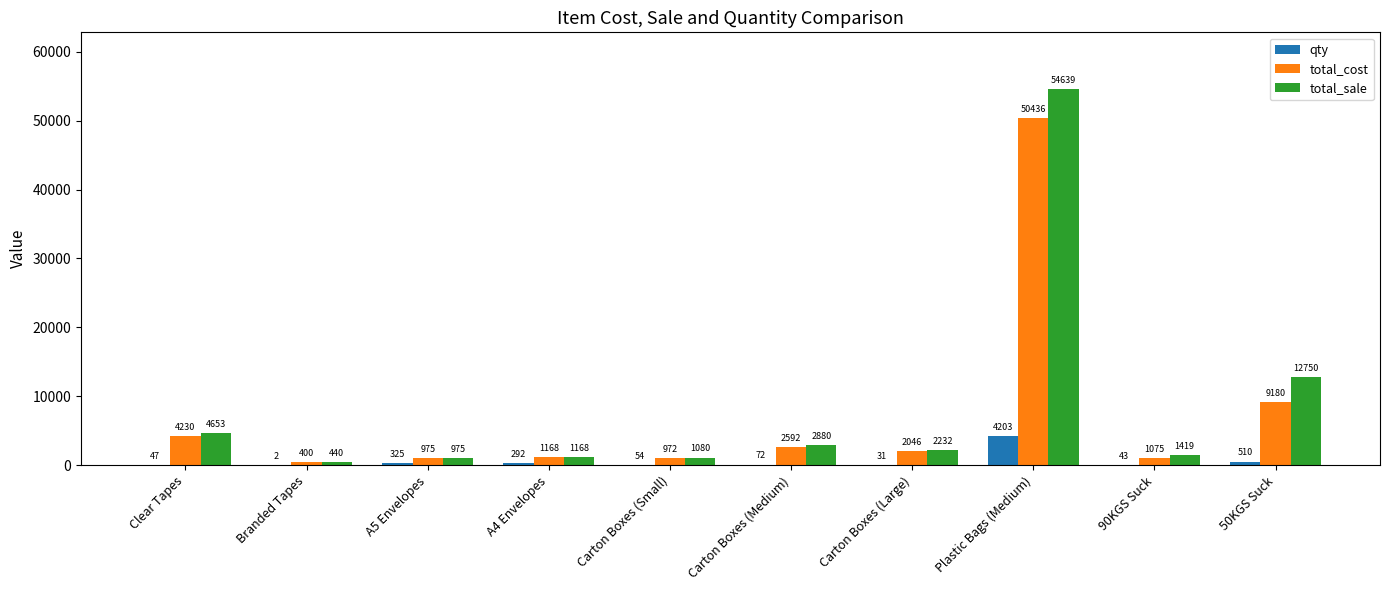

Count the number of data series in this chart.

3